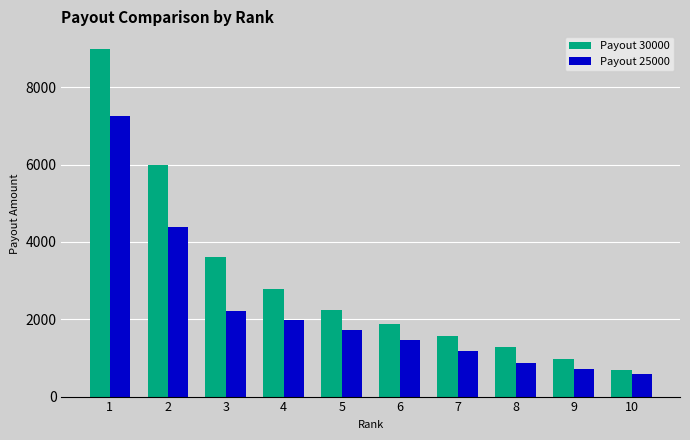

What is the value of the Payout 25000 bar at the 3rd from the left?

2225